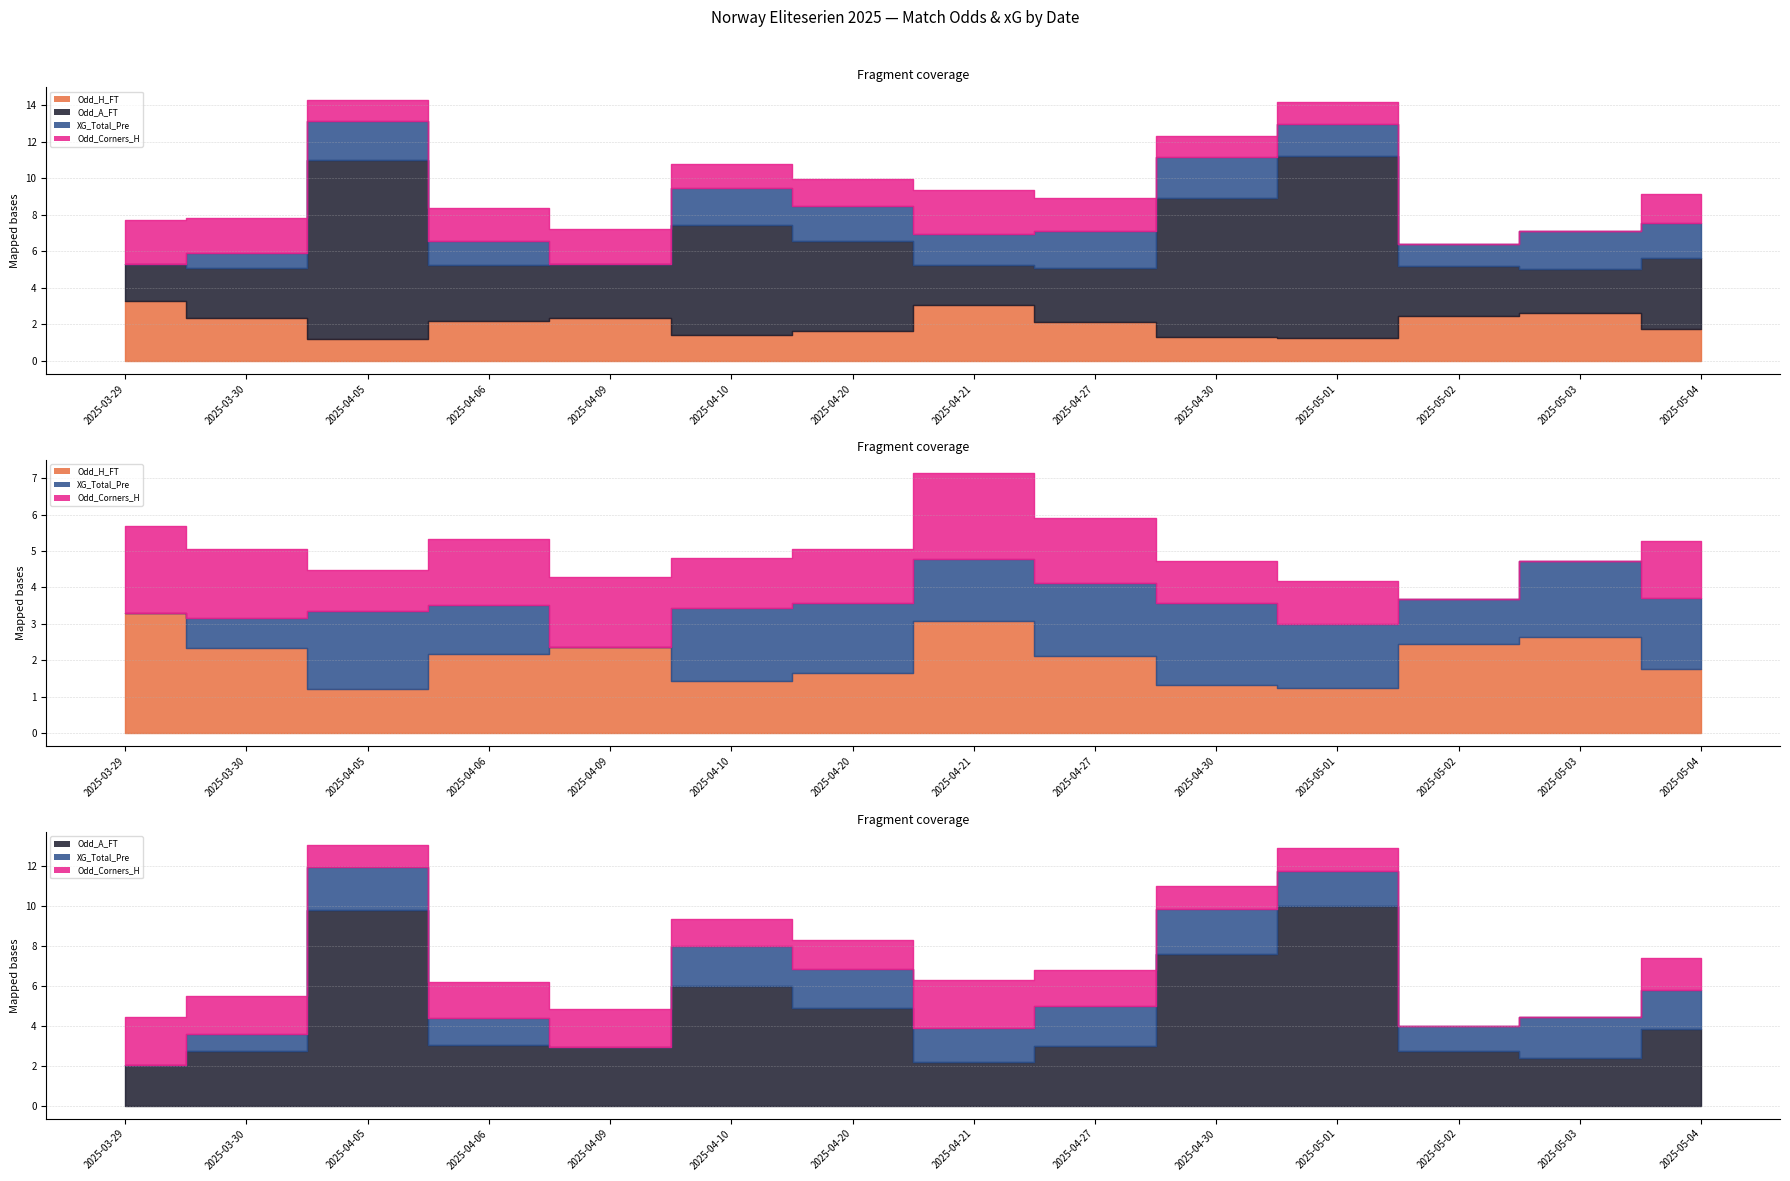

At 2025-05-02, list the series in order from largest to smallest.

Odd_A_FT, Odd_H_FT, XG_Total_Pre, Odd_Corners_H